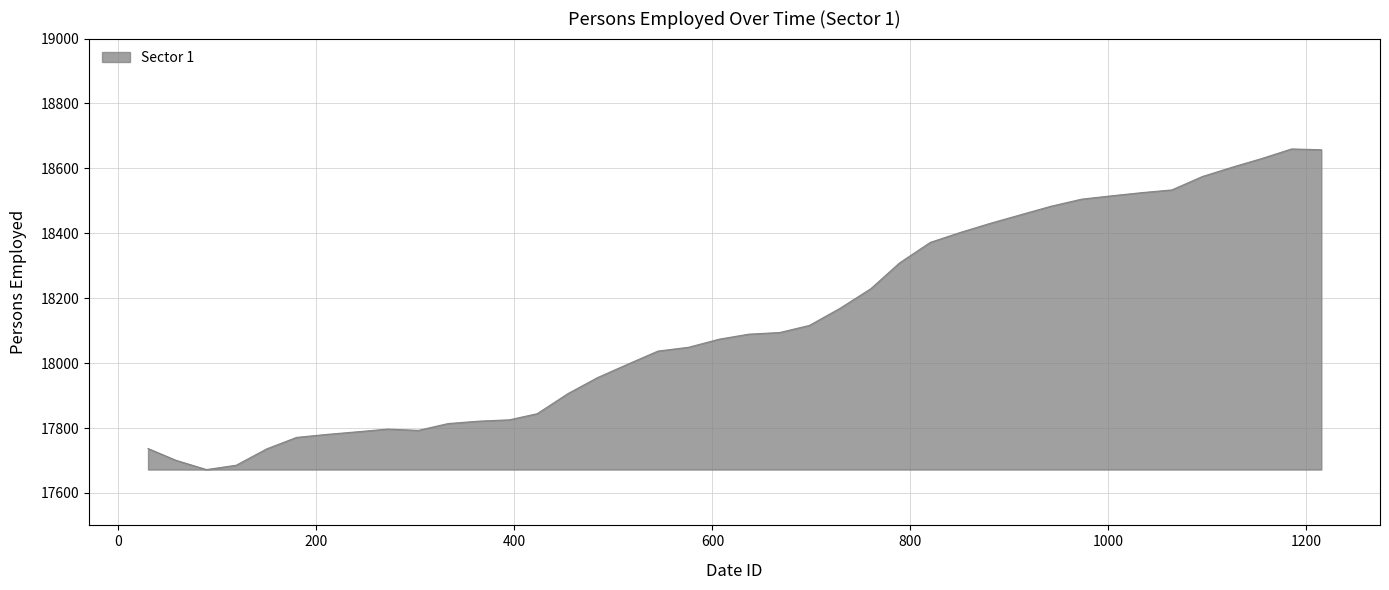

What is the smallest value displayed?

17672.0